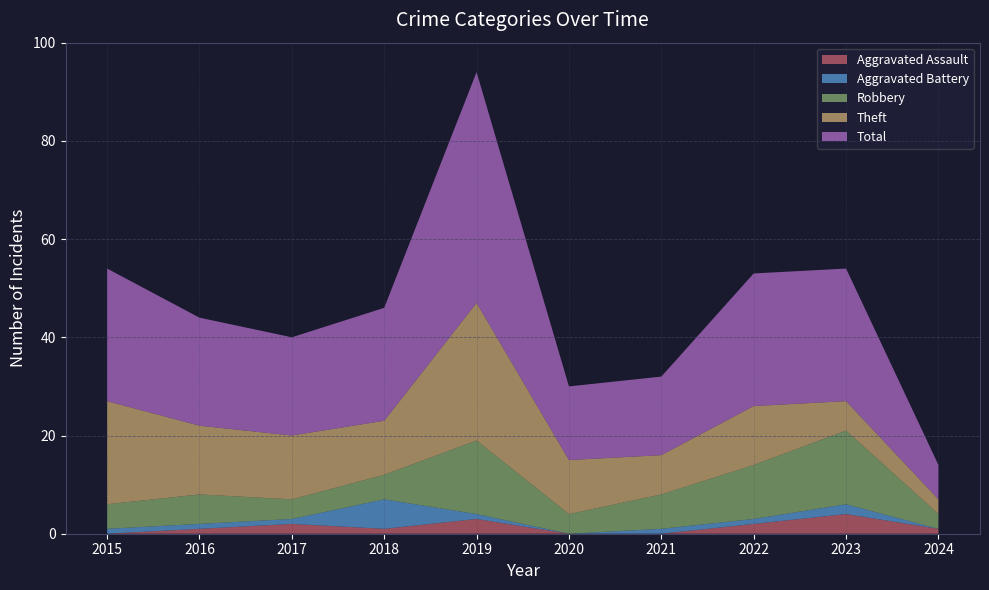

Reading left to right, extract all data points from this chart.

Aggravated Assault: 2015=0	2016=1	2017=2	2018=1	2019=3	2020=0	2021=0	2022=2	2023=4	2024=1
Aggravated Battery: 2015=1	2016=1	2017=1	2018=6	2019=1	2020=0	2021=1	2022=1	2023=2	2024=0
Robbery: 2015=5	2016=6	2017=4	2018=5	2019=15	2020=4	2021=7	2022=11	2023=15	2024=3
Theft: 2015=21	2016=14	2017=13	2018=11	2019=28	2020=11	2021=8	2022=12	2023=6	2024=3
Total: 2015=27	2016=22	2017=20	2018=23	2019=47	2020=15	2021=16	2022=27	2023=27	2024=7